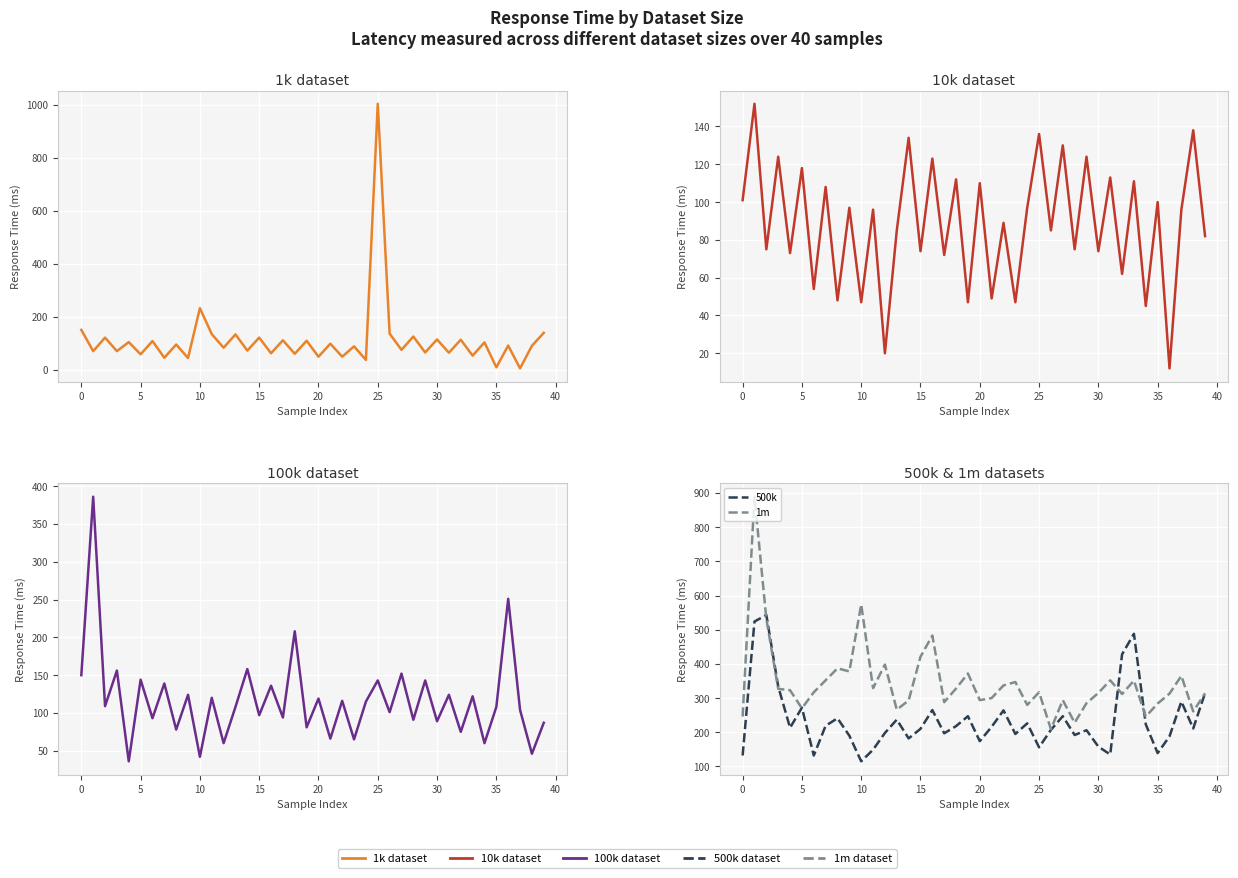

What is the spread (max minus min) of values at 14?

220